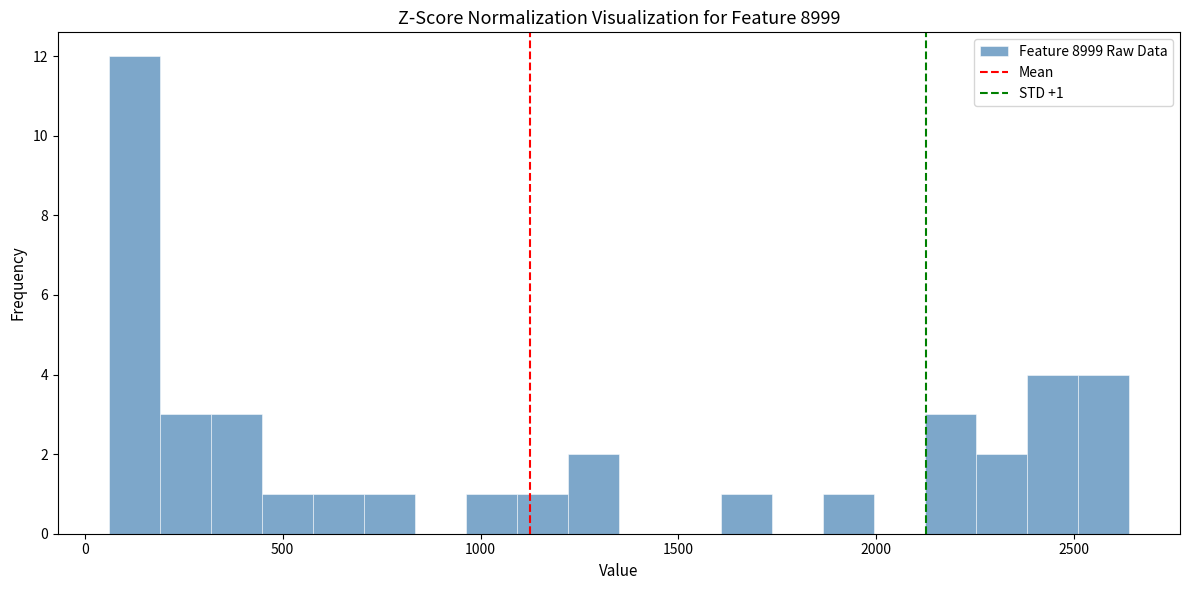

Around what value on the x-axis is the tallest bar? Give the approximate position of its centre, as read against the axis.

150